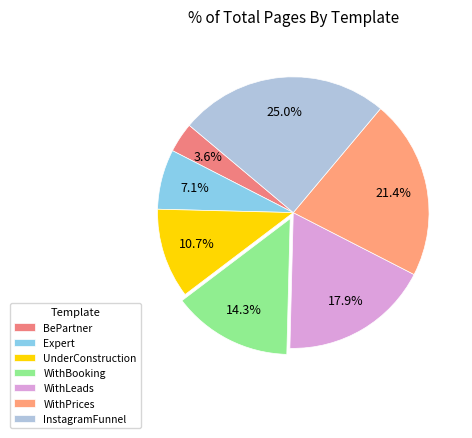

How many segments does this pie chart have?

7